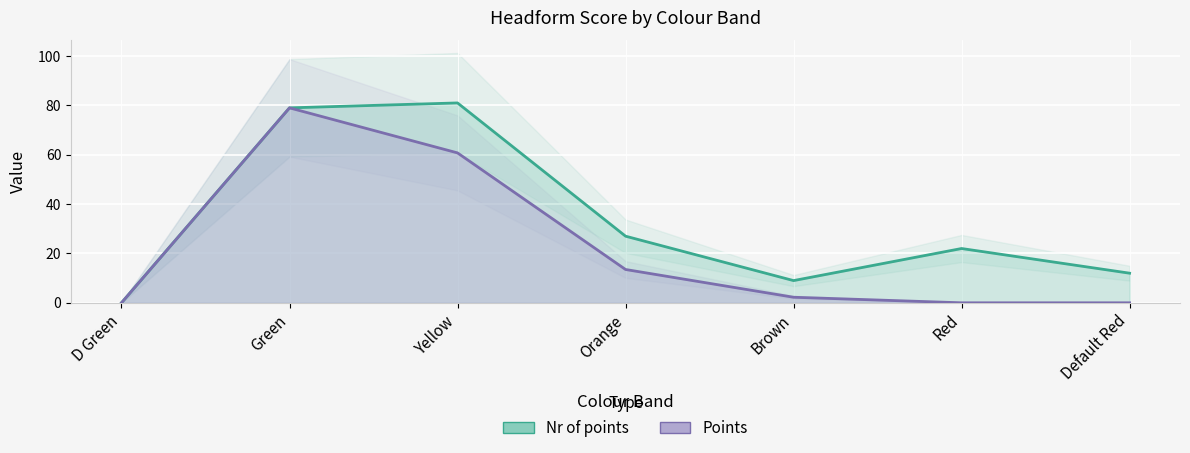

Is it true that Points equals 13.5 at Orange?

True